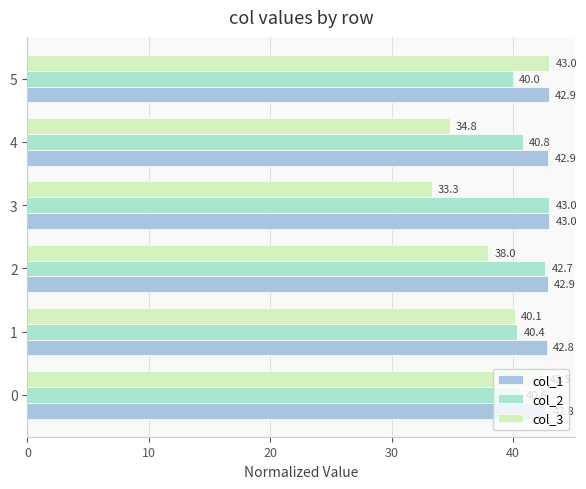

At which category is the sum across all series the highest?

5